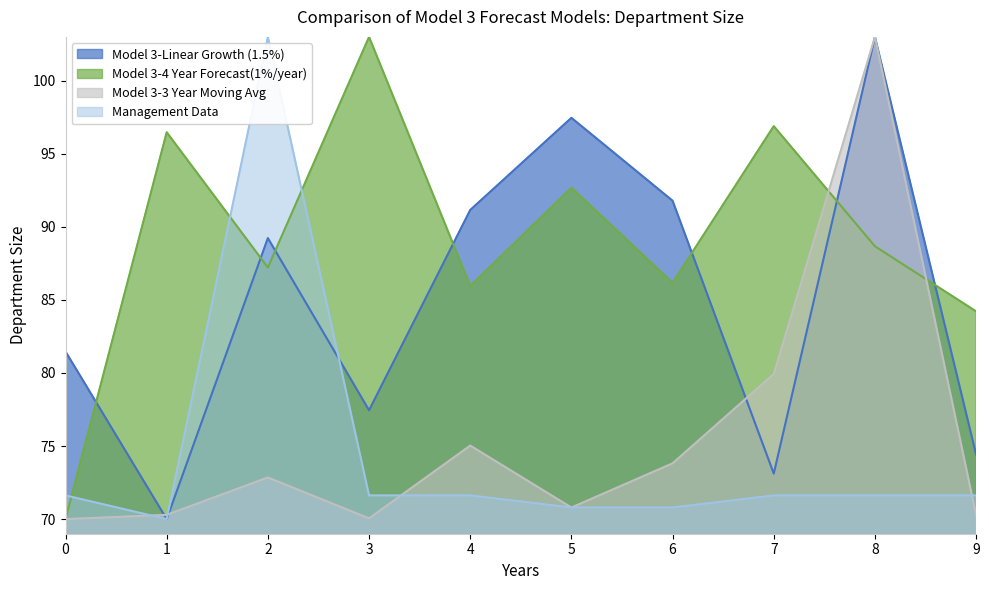

True or false: Model 3-Linear Growth (1.5%) has a value of 97.5 at 5.

True